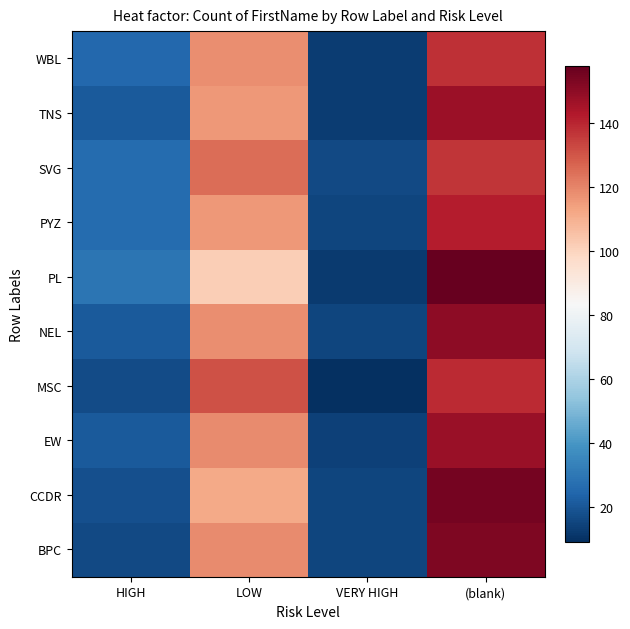

Reading left to right, list all the values displayed in this chart.

BPC: HIGH=16	LOW=119	VERY HIGH=15	(blank)=153
CCDR: HIGH=18	LOW=112	VERY HIGH=15	(blank)=155
EW: HIGH=21	LOW=119	VERY HIGH=14	(blank)=148
MSC: HIGH=17	LOW=131	VERY HIGH=9	(blank)=139
NEL: HIGH=21	LOW=118	VERY HIGH=15	(blank)=150
PL: HIGH=29	LOW=102	VERY HIGH=12	(blank)=158
PYZ: HIGH=26	LOW=116	VERY HIGH=15	(blank)=142
SVG: HIGH=26	LOW=125	VERY HIGH=16	(blank)=137
TNS: HIGH=21	LOW=116	VERY HIGH=13	(blank)=147
WBL: HIGH=25	LOW=118	VERY HIGH=13	(blank)=138